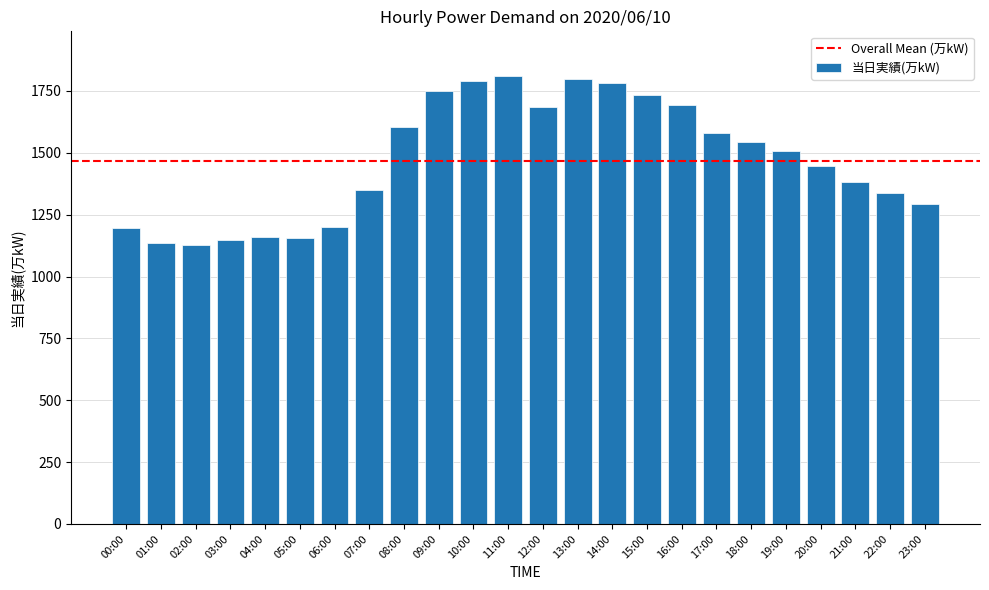

What is the minimum value shown in the chart?

1127